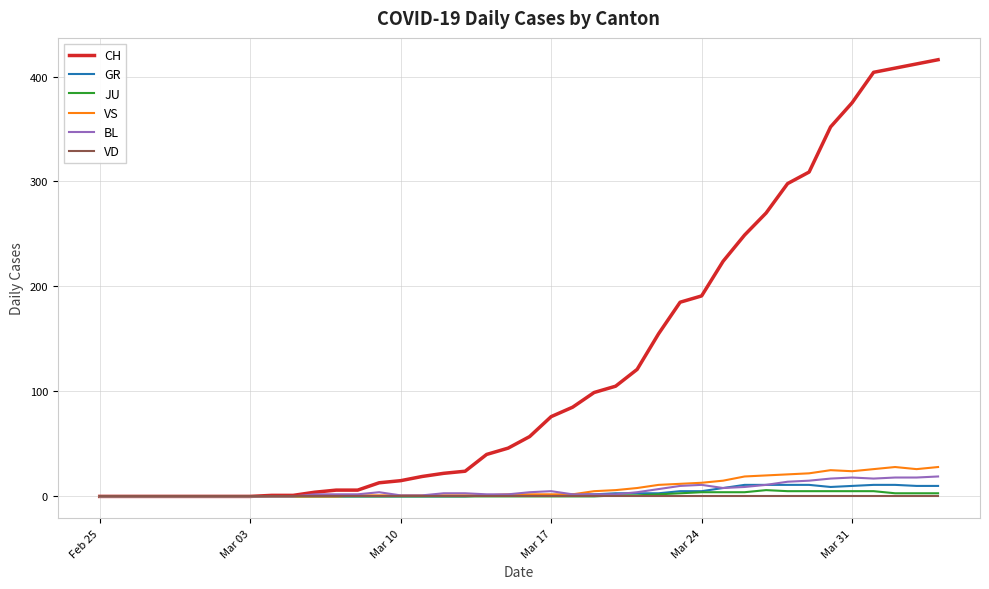

Which series has the largest range (max minus min)?

CH